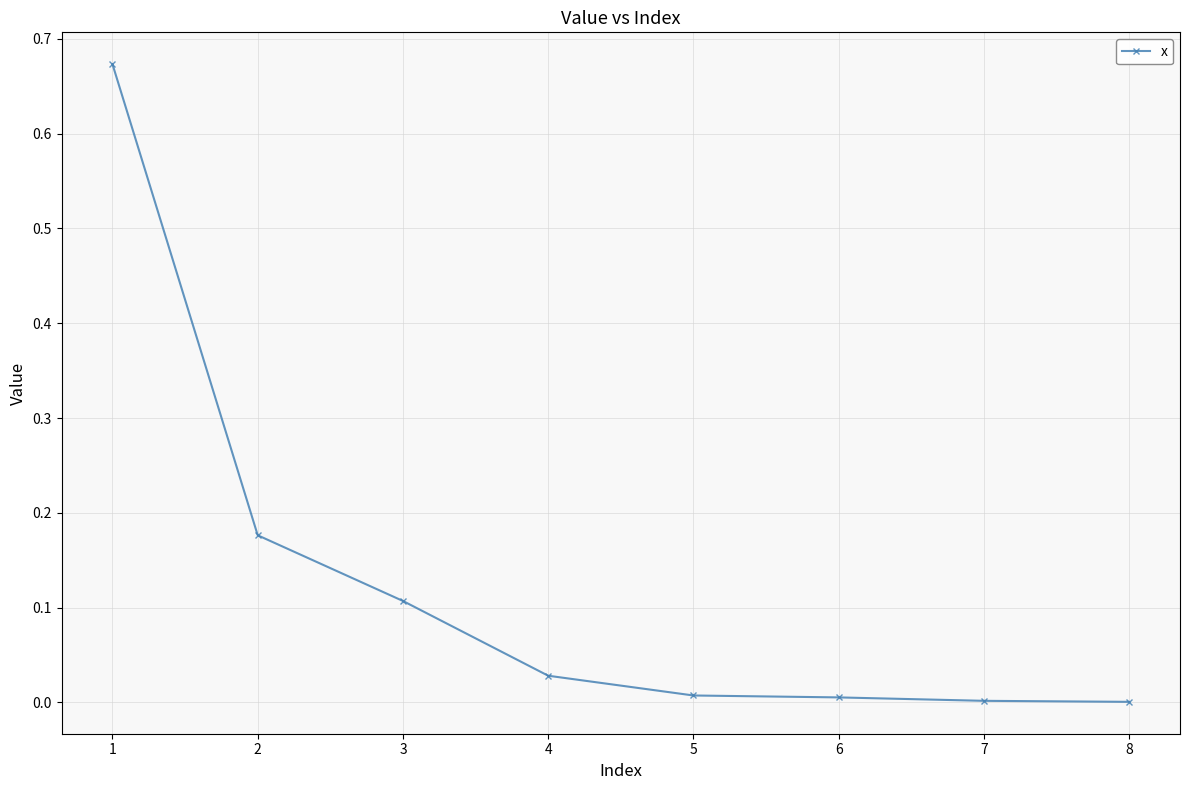

The value at 6 is 0.0. True or false?

True